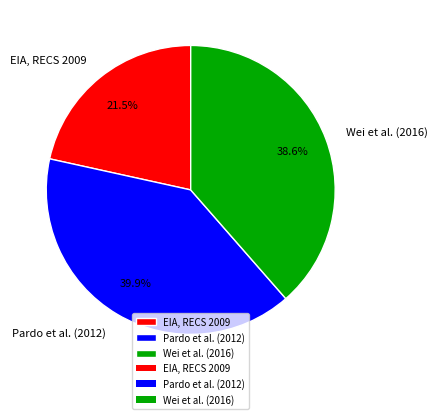

Which category has the biggest portion of the pie?

Pardo et al. (2012)